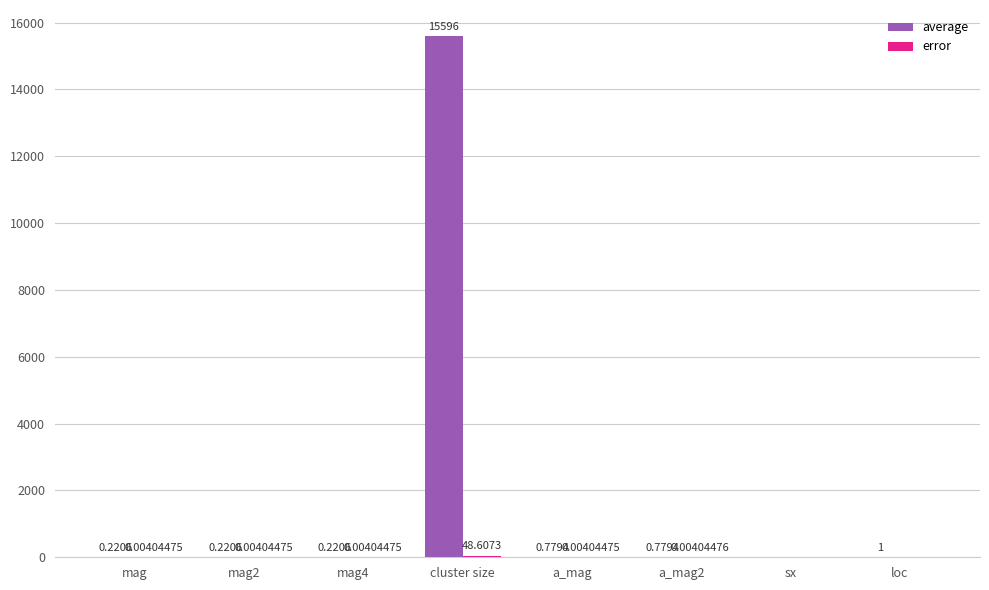

Which label corresponds to the largest value in the chart?

cluster size